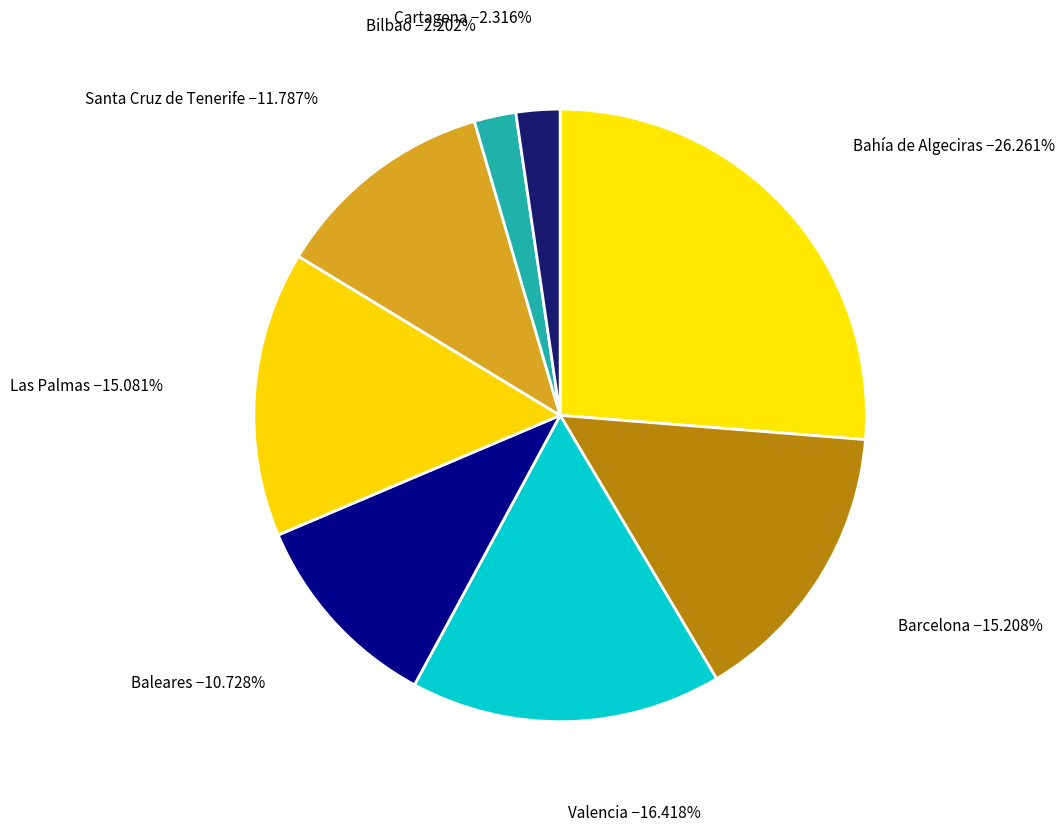

To the nearest percent, what is the difference between the Valencia and Bilbao slice percentages?

14%